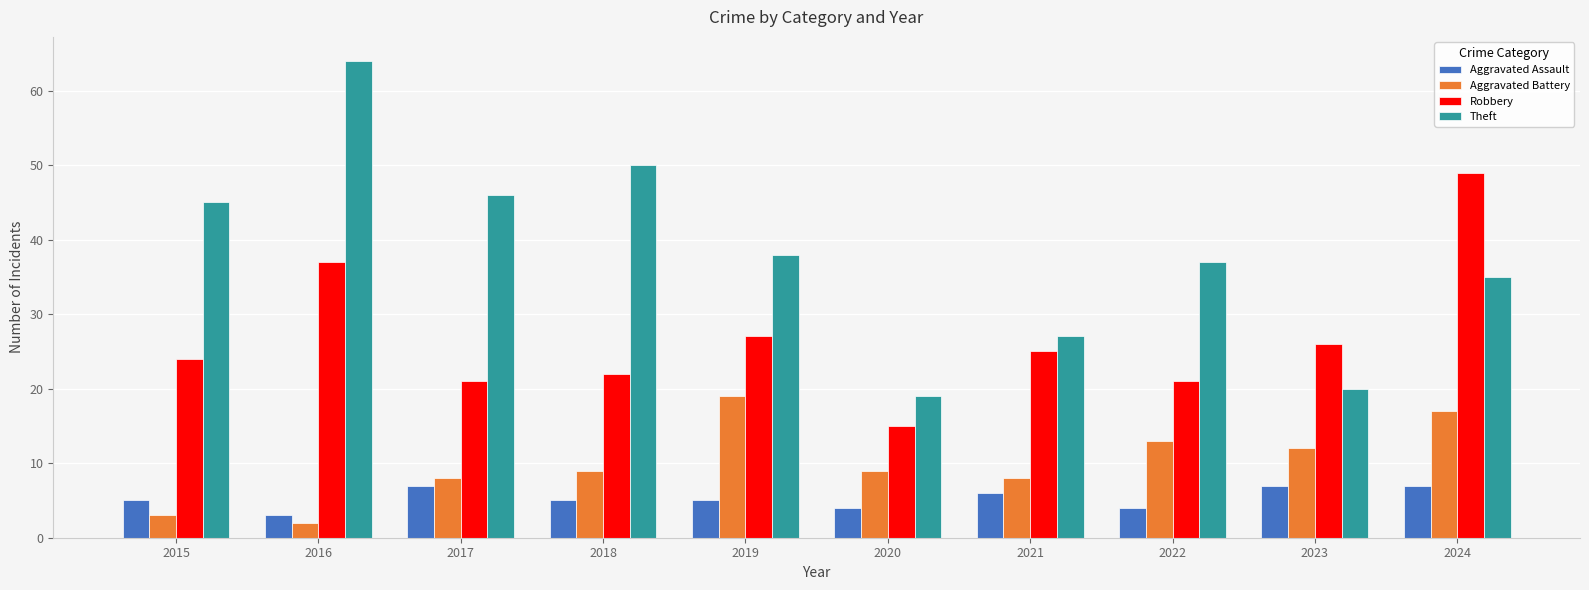

True or false: Theft has a value of 38 at 2019.

True